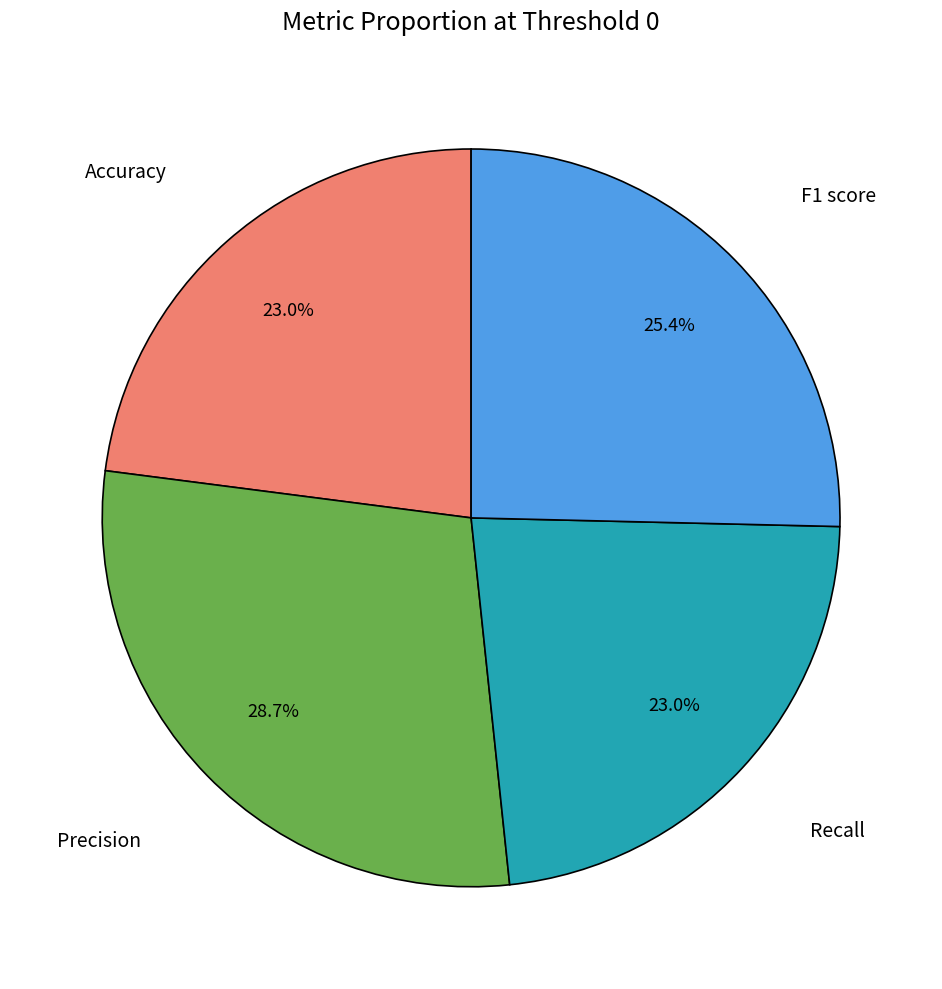

Is Accuracy the majority of the pie?

No